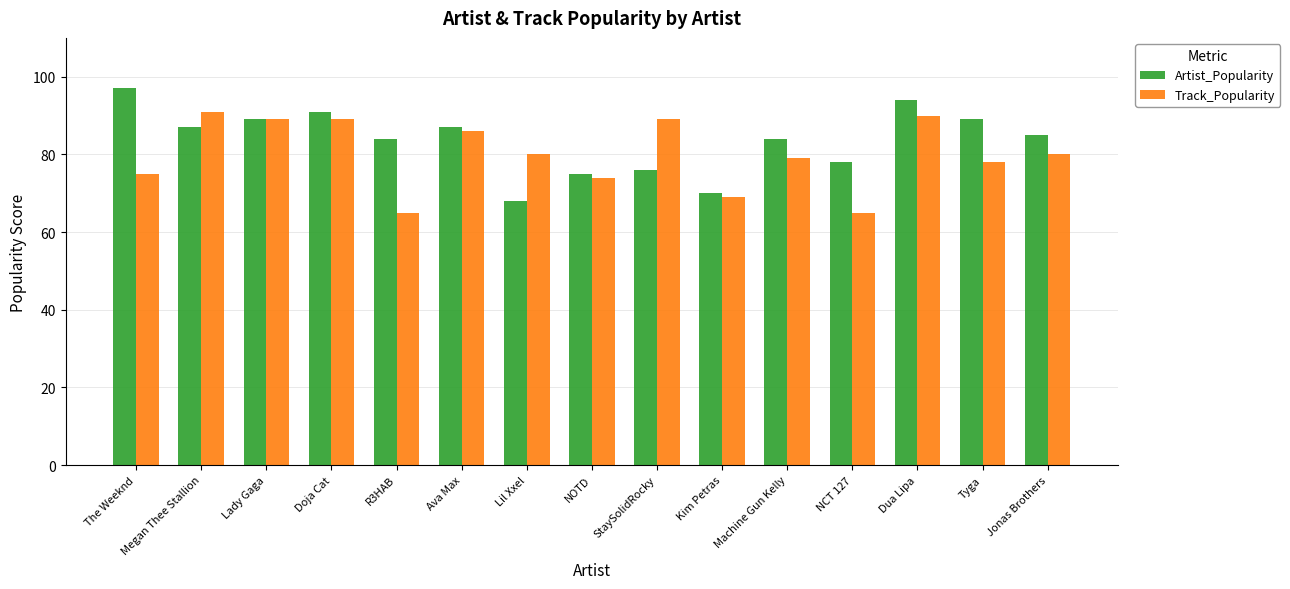

What is the total value across all series at Megan Thee Stallion?

178